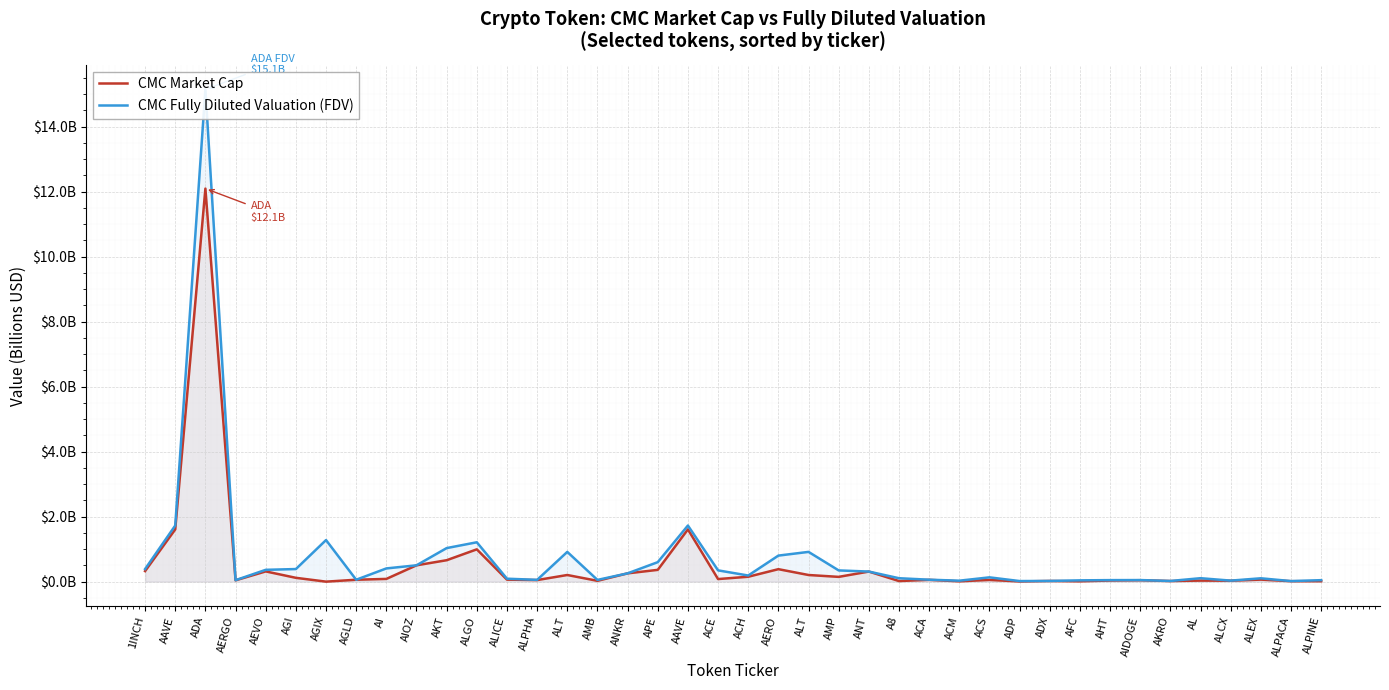

At which category does the chart reach its minimum across all series?

AGIX